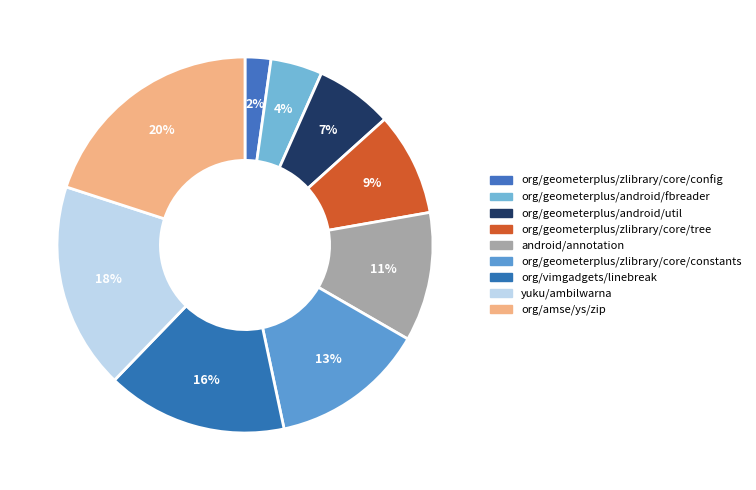

To the nearest percent, what is the combined percentage of org/geometerplus/zlibrary/core/tree and android/annotation?

20%